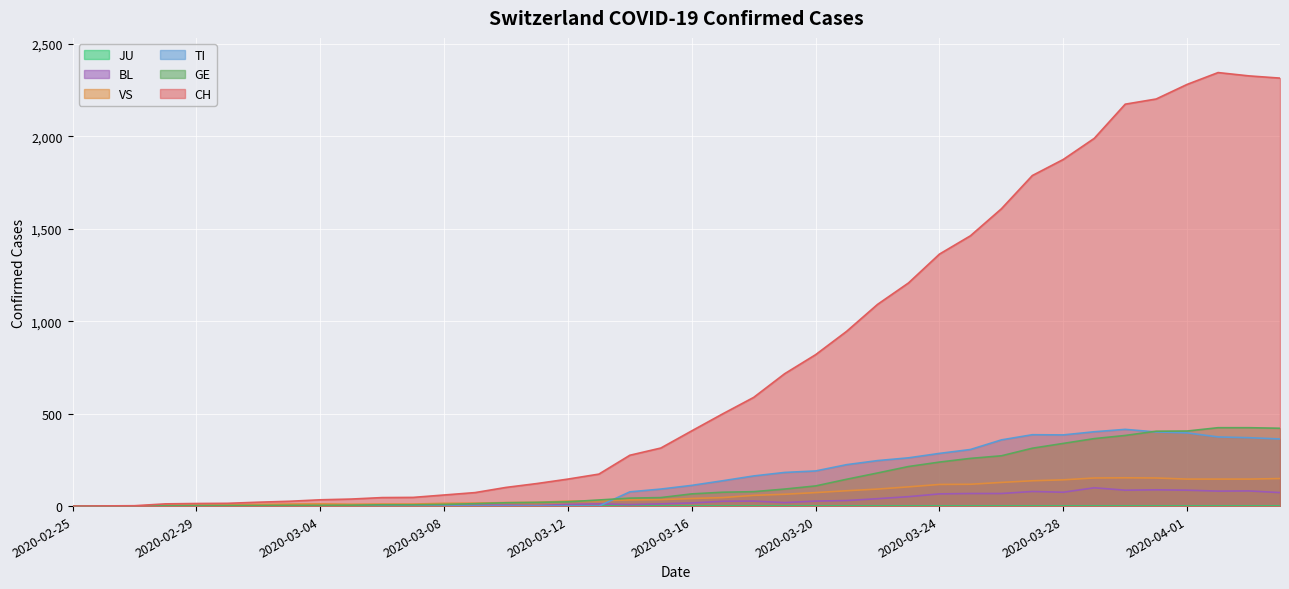

What is the value of the GE point at the 34th from the left?

365